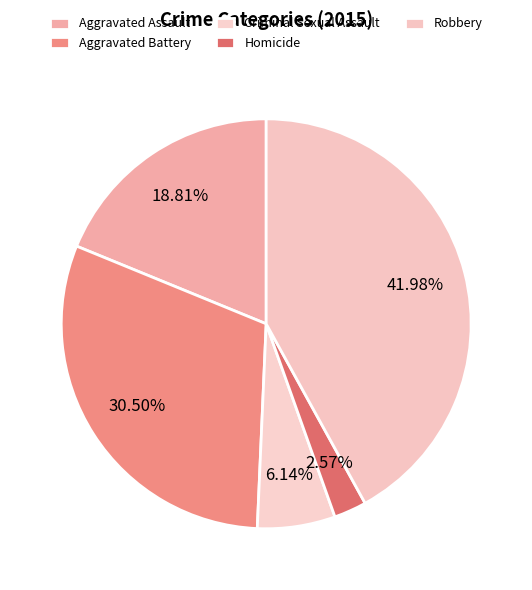

How many slices are in this pie chart?

5